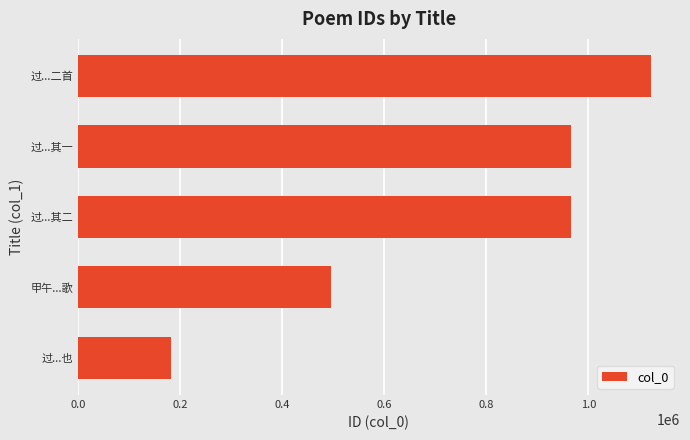

What is the sum of the values at 过...其二 and 甲午...歌?

1460983